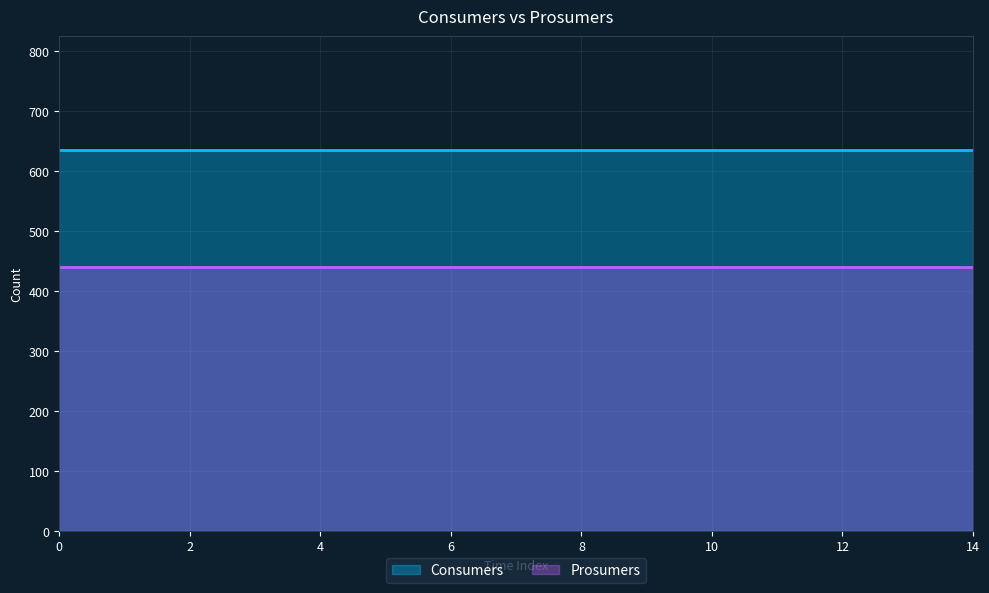

True or false: Consumers has a value of 635 at 2.

True